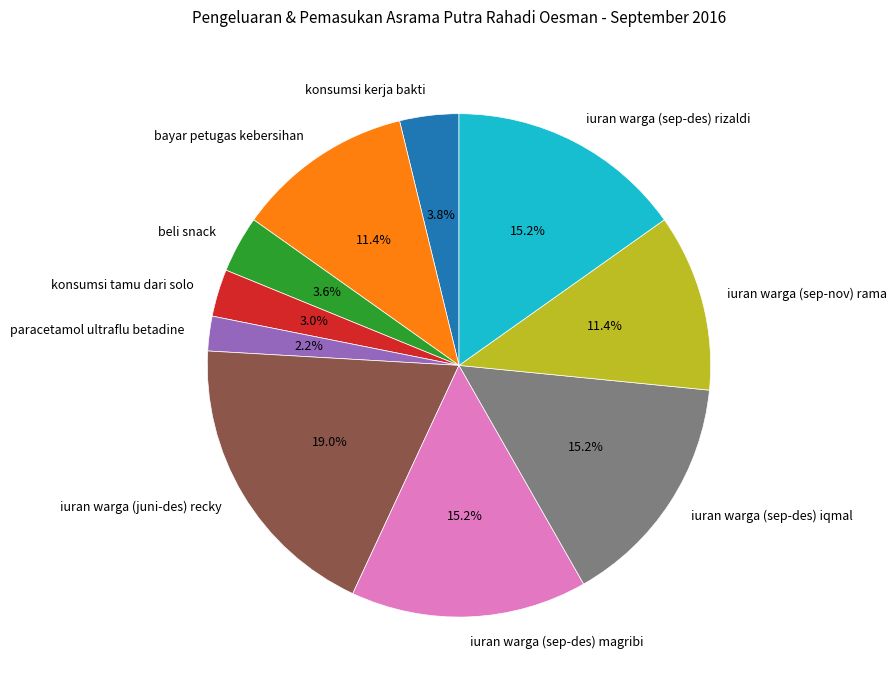

Combined, what portion of the pie is iuran warga (sep-des) magribi and konsumsi kerja bakti?

19.0%